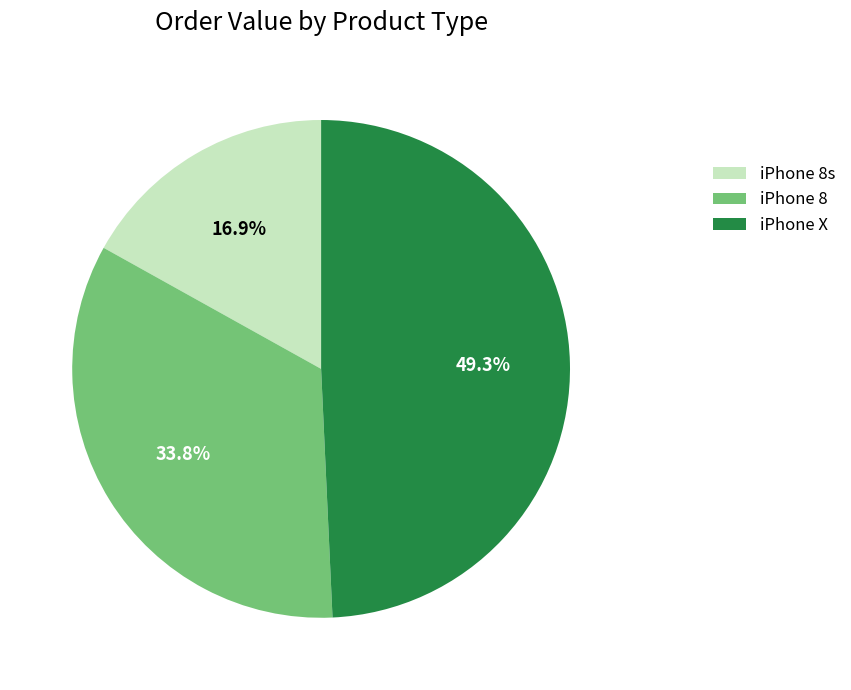

What is the ratio of the value at iPhone 8s to the value at iPhone 8?

0.5